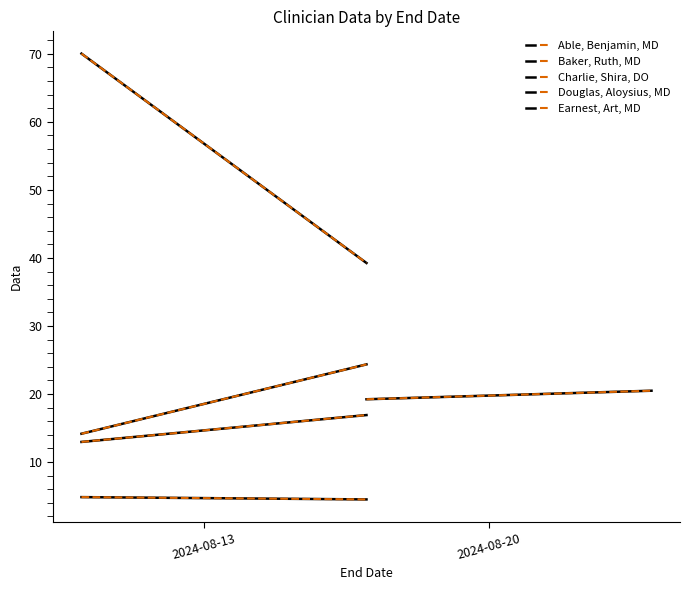

The Douglas, Aloysius, MD series shows 16.9 at 2024-08-17. True or false?

True